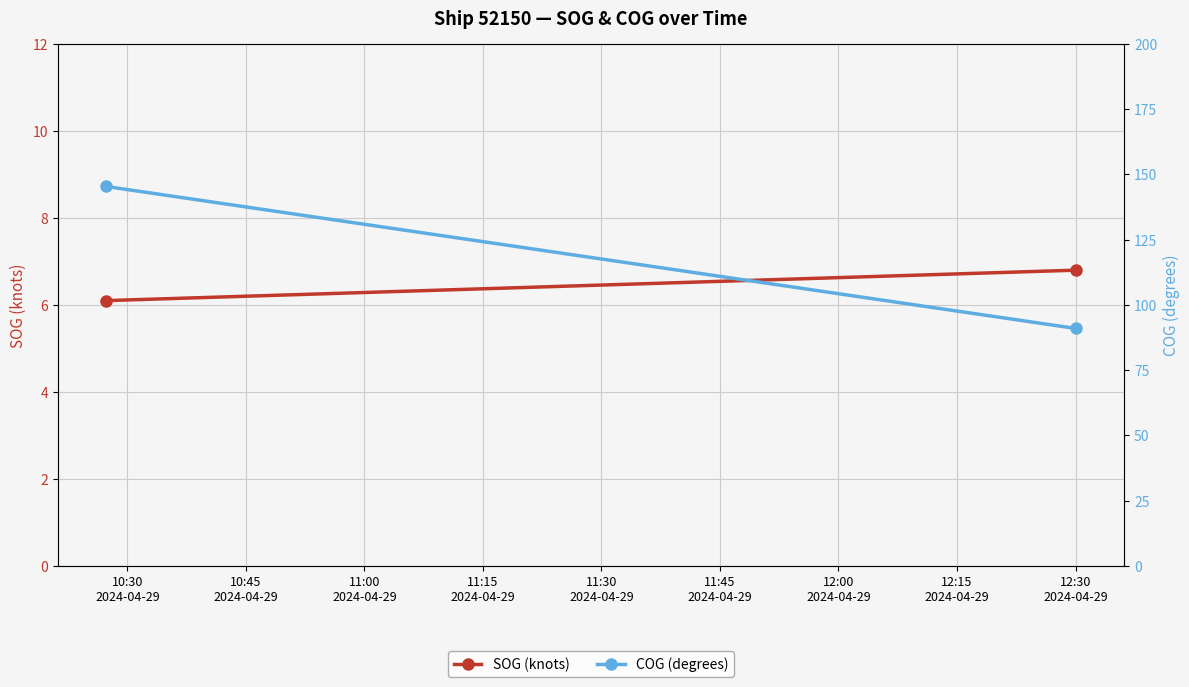

Between 10:30
2024-04-29 and 10:45
2024-04-29, which series saw the biggest shift?

COG (degrees)